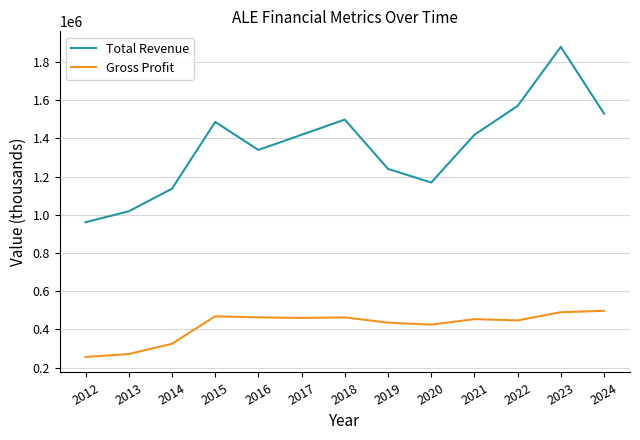

What is the total value across all series at 2023?

2369700